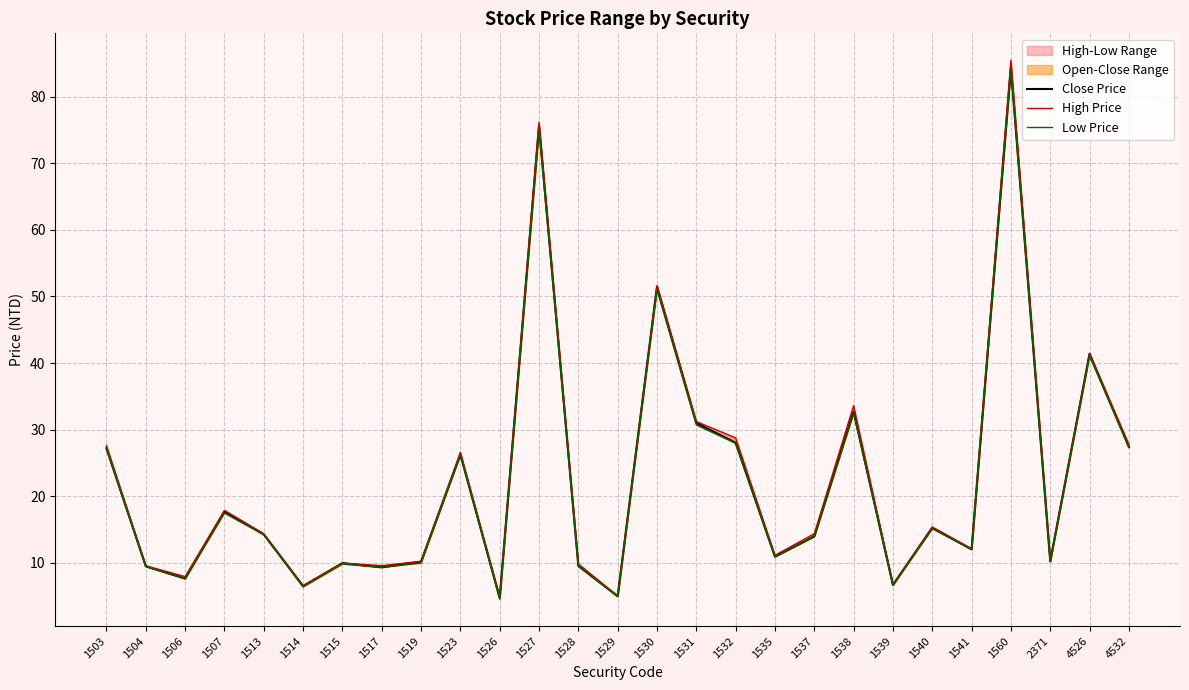

Reading left to right, list all the values displayed in this chart.

Close Price: 1503=27.2	1504=9.4	1506=7.6	1507=17.7	1513=14.2	1514=6.5	1515=9.9	1517=9.3	1519=10.2	1523=26.2	1526=4.7	1527=75.7	1528=9.5	1529=5.0	1530=51.5	1531=31.0	1532=28.0	1535=10.9	1537=13.9	1538=32.7	1539=6.7	1540=15.2	1541=12.0	1560=84.4	2371=10.2	4526=41.4	4532=27.4
High Price: 1503=27.6	1504=9.5	1506=7.9	1507=17.9	1513=14.3	1514=6.5	1515=9.9	1517=9.6	1519=10.2	1523=26.6	1526=4.8	1527=76.2	1528=9.8	1529=5.0	1530=51.6	1531=31.2	1532=28.8	1535=11.1	1537=14.3	1538=33.6	1539=6.7	1540=15.3	1541=12.1	1560=85.5	2371=10.3	4526=41.4	4532=27.8
Low Price: 1503=27.1	1504=9.4	1506=7.6	1507=17.4	1513=14.2	1514=6.3	1515=9.8	1517=9.3	1519=9.9	1523=26.2	1526=4.5	1527=75.0	1528=9.5	1529=4.9	1530=51.0	1531=30.7	1532=27.9	1535=10.9	1537=13.9	1538=32.5	1539=6.6	1540=15.1	1541=12.0	1560=84.1	2371=10.2	4526=41.0	4532=27.3